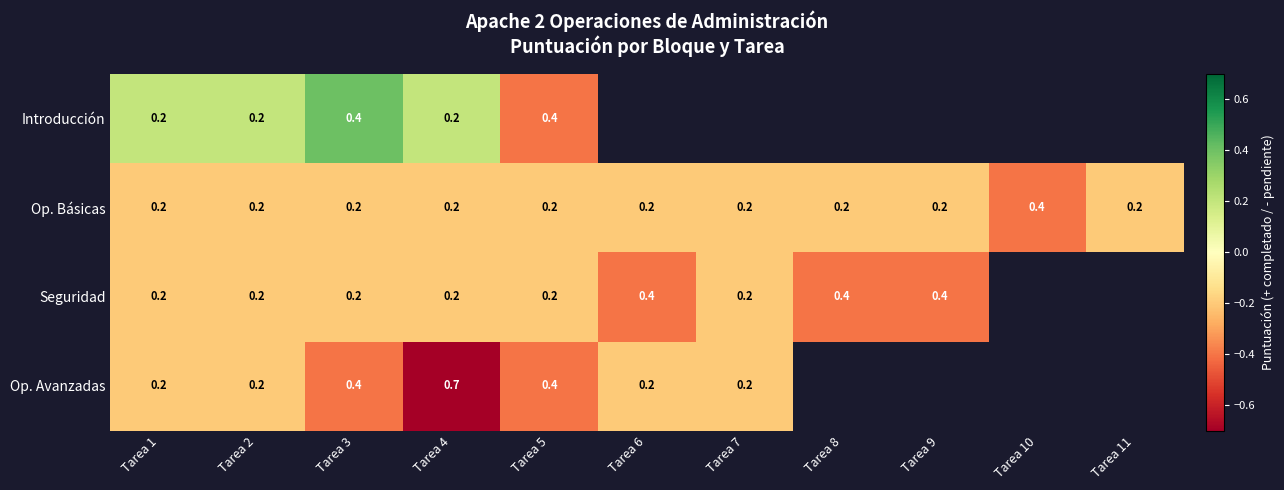

What is the sum of the Op. Básicas values at Tarea 8 and Tarea 9?

0.4